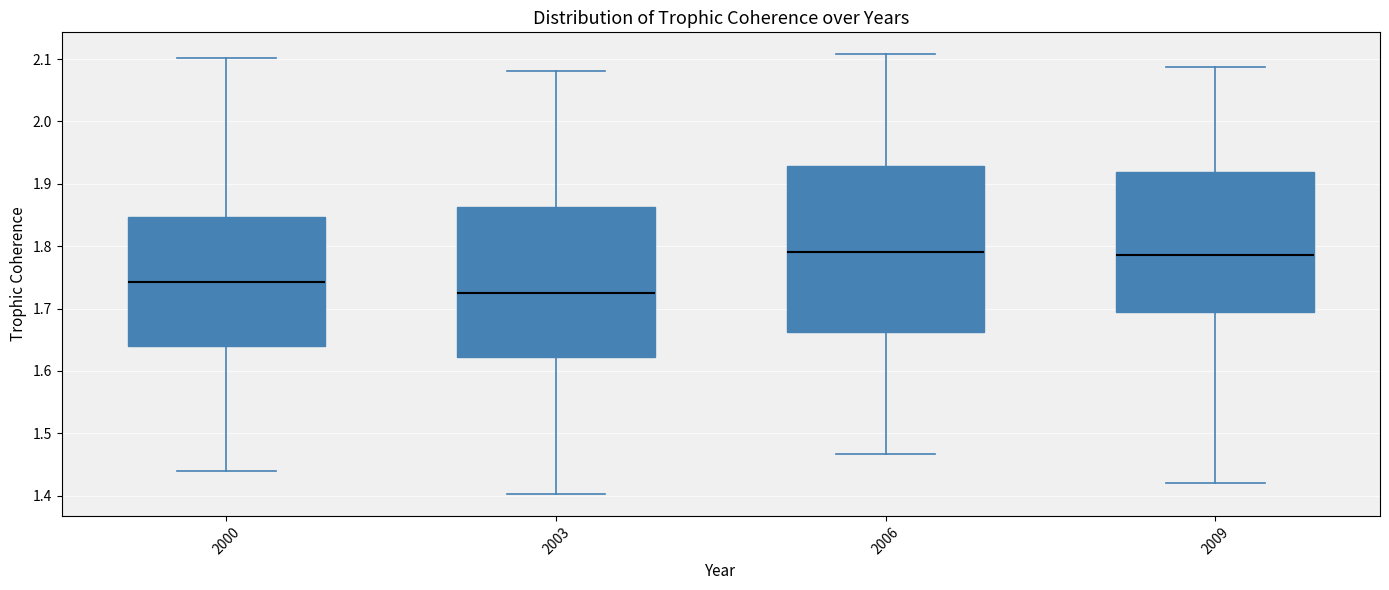

Reading left to right, transcribe this box plot: for each box, give where its median line is, the range the box spans, and where its two whiskers end, as read against the y-axis. The values are not printed on the chart, so give them approximately, as read against the axis.

2000: median 1.74, box 1.64 to 1.85, whiskers 1.44 to 2.10
2003: median 1.73, box 1.62 to 1.86, whiskers 1.40 to 2.08
2006: median 1.79, box 1.66 to 1.93, whiskers 1.47 to 2.11
2009: median 1.79, box 1.70 to 1.92, whiskers 1.42 to 2.09